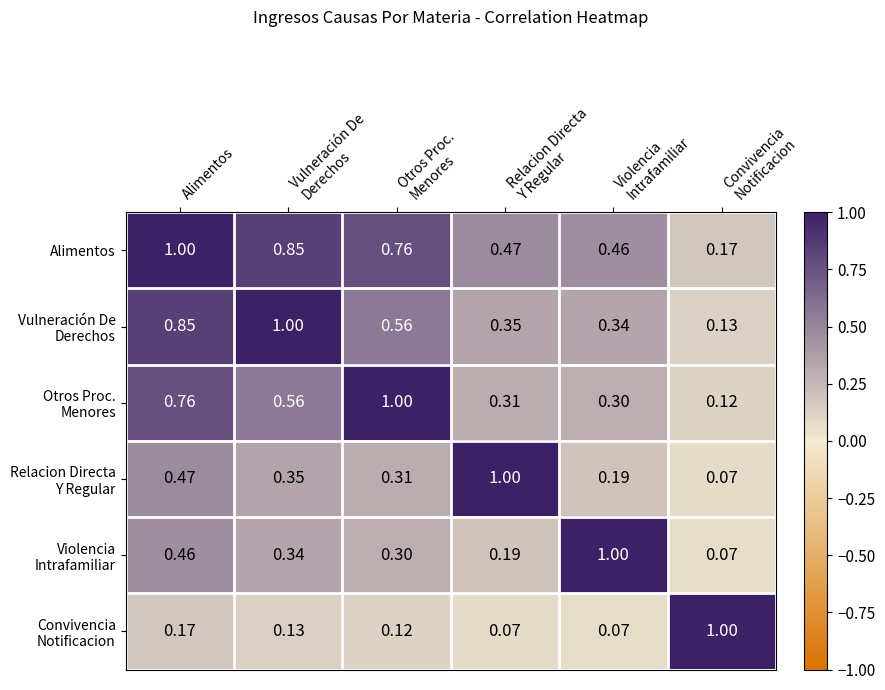

Which series has the largest total across all categories?

Alimentos